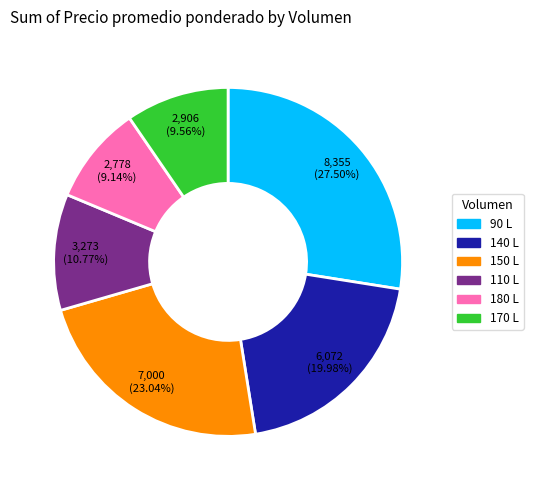

Is there a majority slice in this chart?

No